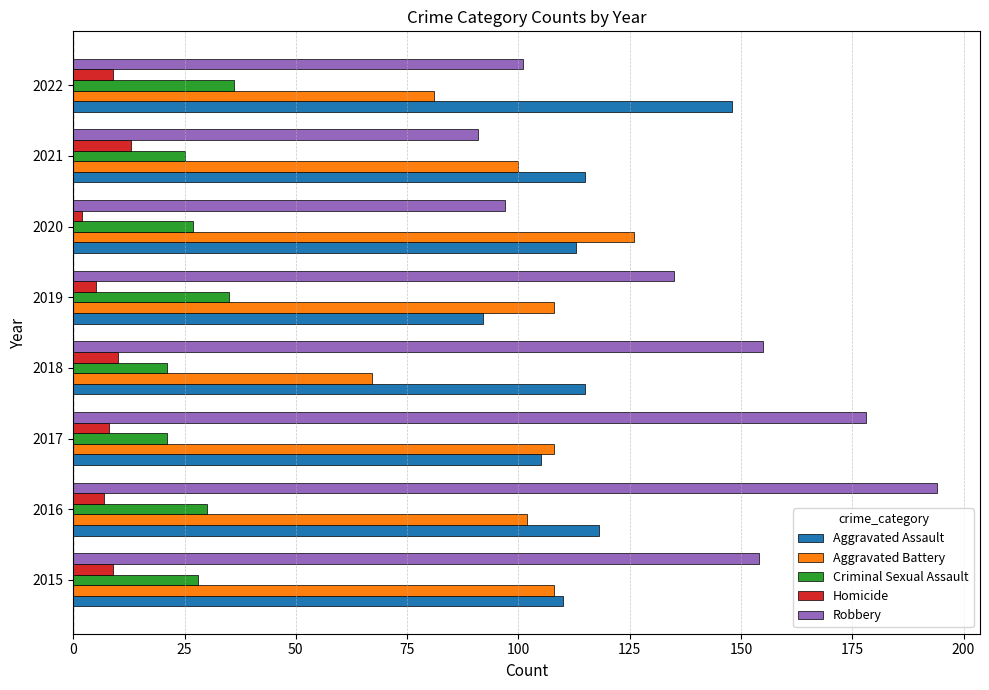

What are all the series names shown in the legend?

Aggravated Assault, Aggravated Battery, Criminal Sexual Assault, Homicide, Robbery